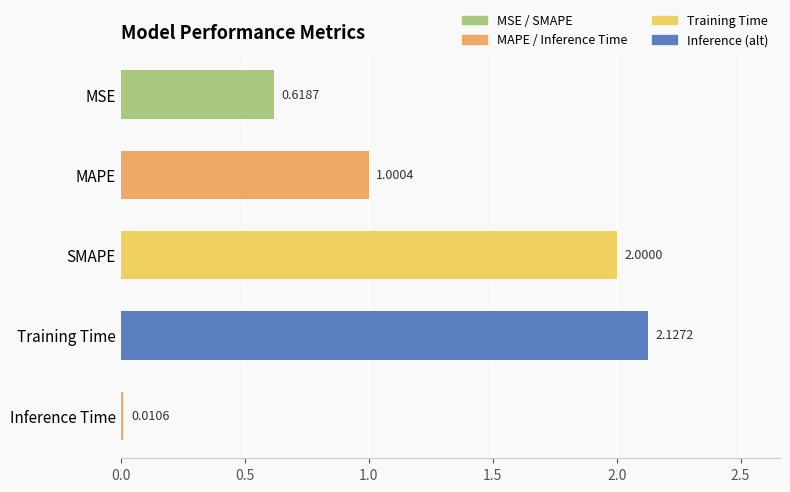

How many bars are there in total?

5